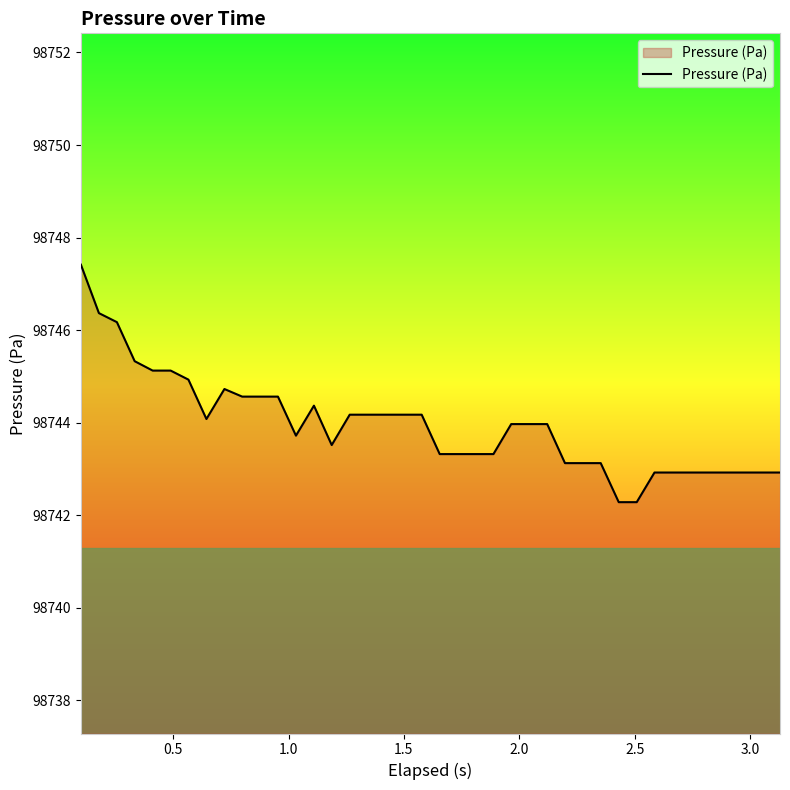

What is the maximum value shown in the chart?

98747.4